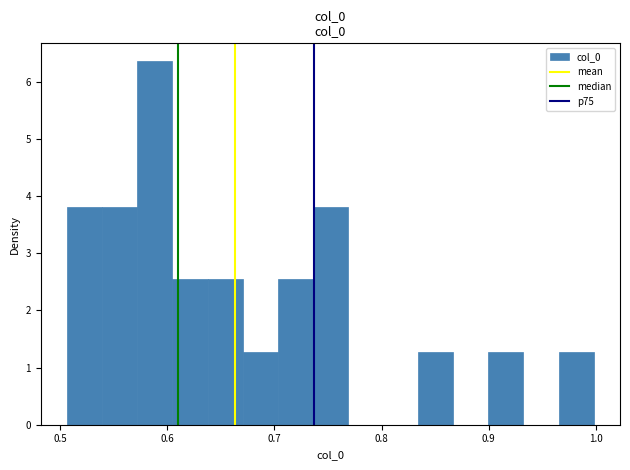

Around what value on the x-axis is the tallest bar? Give the approximate position of its centre, as read against the axis.

0.59